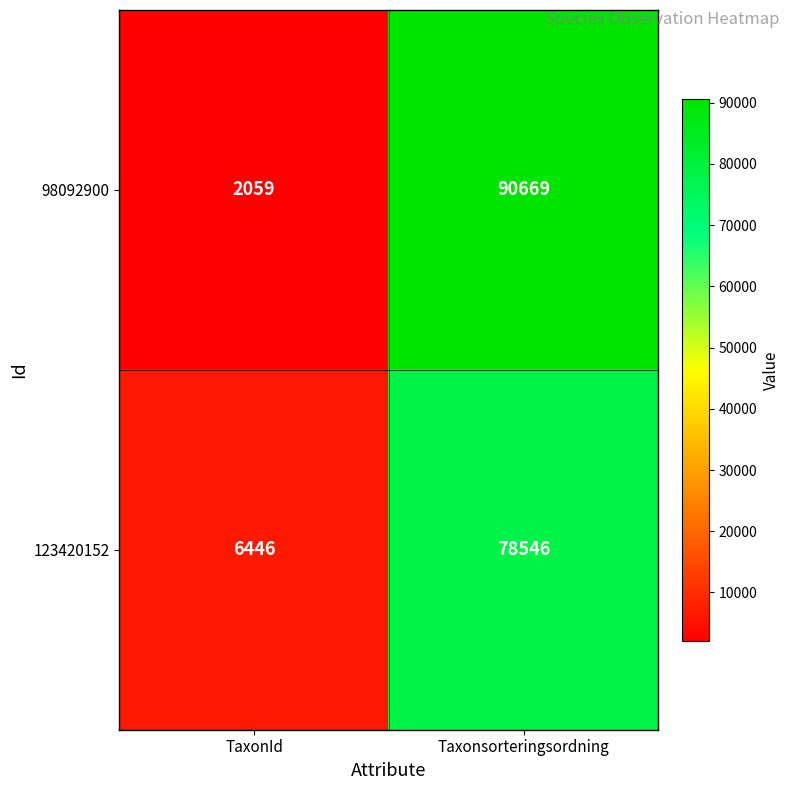

List the series in order of their overall mean, highest first.

98092900, 123420152